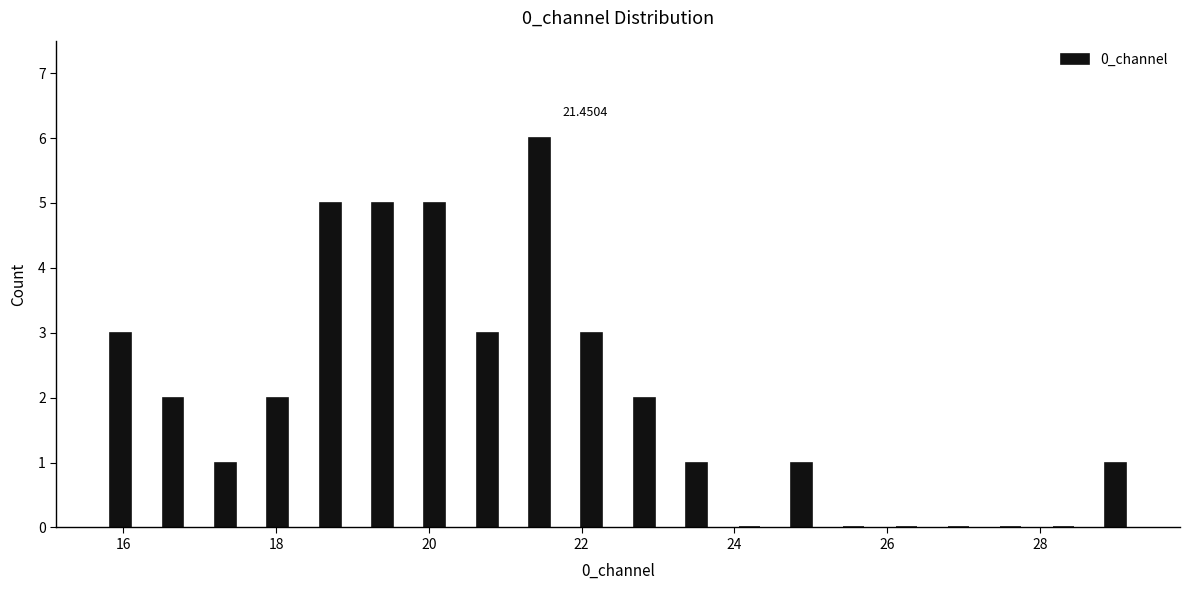

Read against the x-axis, roughly where is the centre of the tallest bar?

21.4